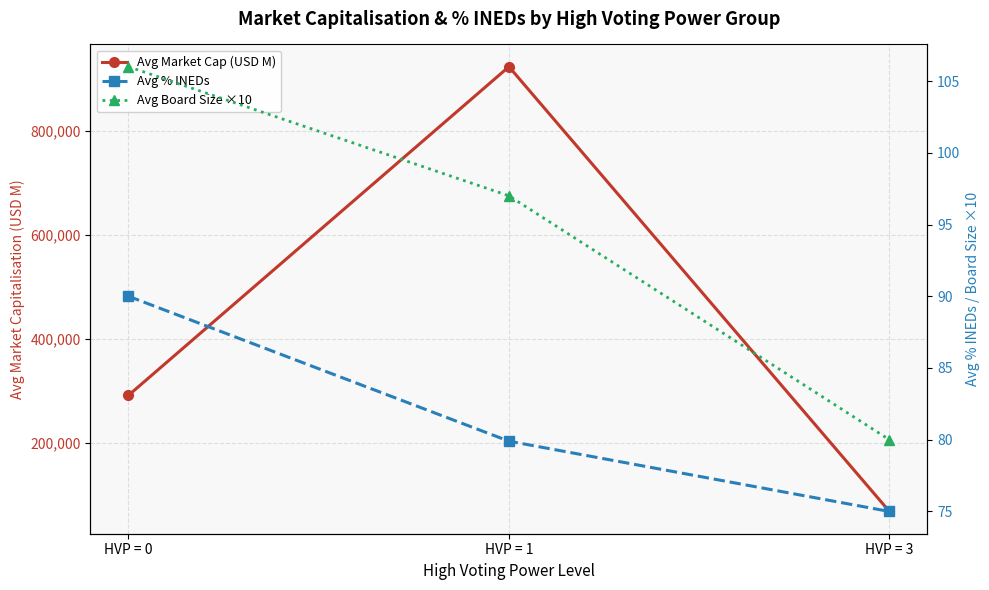

Reading right to left, list all the values displayed in this chart.

Avg Market Cap (USD M): 68024.0	923769.0	291443.7
Avg % INEDs: 75.0	79.9	90.0
Avg Board Size ×10: 80.0	97.0	106.0